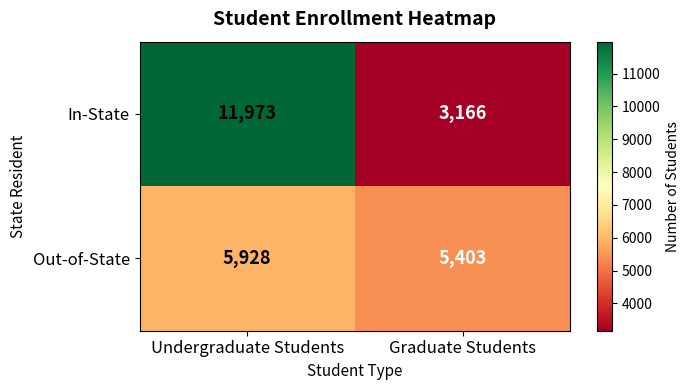

Which series has the largest total across all categories?

In-State